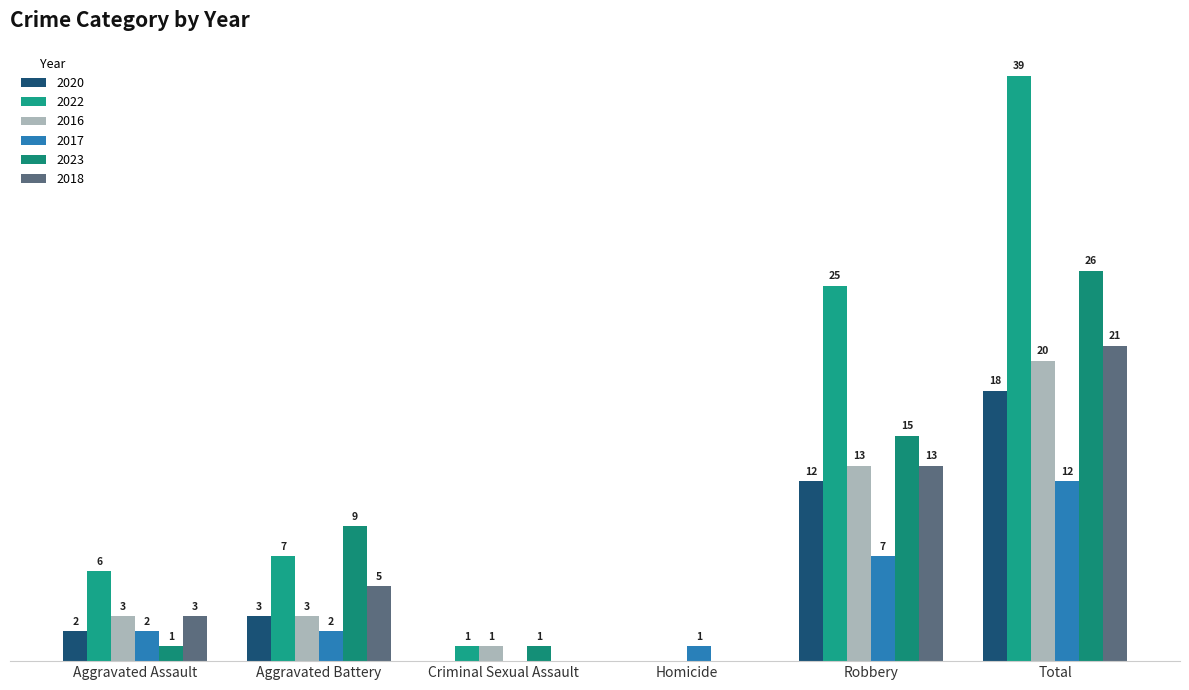

Reading left to right, list all the values displayed in this chart.

2020: Aggravated Assault=2	Aggravated Battery=3	Criminal Sexual Assault=0	Homicide=0	Robbery=12	Total=18
2022: Aggravated Assault=6	Aggravated Battery=7	Criminal Sexual Assault=1	Homicide=0	Robbery=25	Total=39
2016: Aggravated Assault=3	Aggravated Battery=3	Criminal Sexual Assault=1	Homicide=0	Robbery=13	Total=20
2017: Aggravated Assault=2	Aggravated Battery=2	Criminal Sexual Assault=0	Homicide=1	Robbery=7	Total=12
2023: Aggravated Assault=1	Aggravated Battery=9	Criminal Sexual Assault=1	Homicide=0	Robbery=15	Total=26
2018: Aggravated Assault=3	Aggravated Battery=5	Criminal Sexual Assault=0	Homicide=0	Robbery=13	Total=21